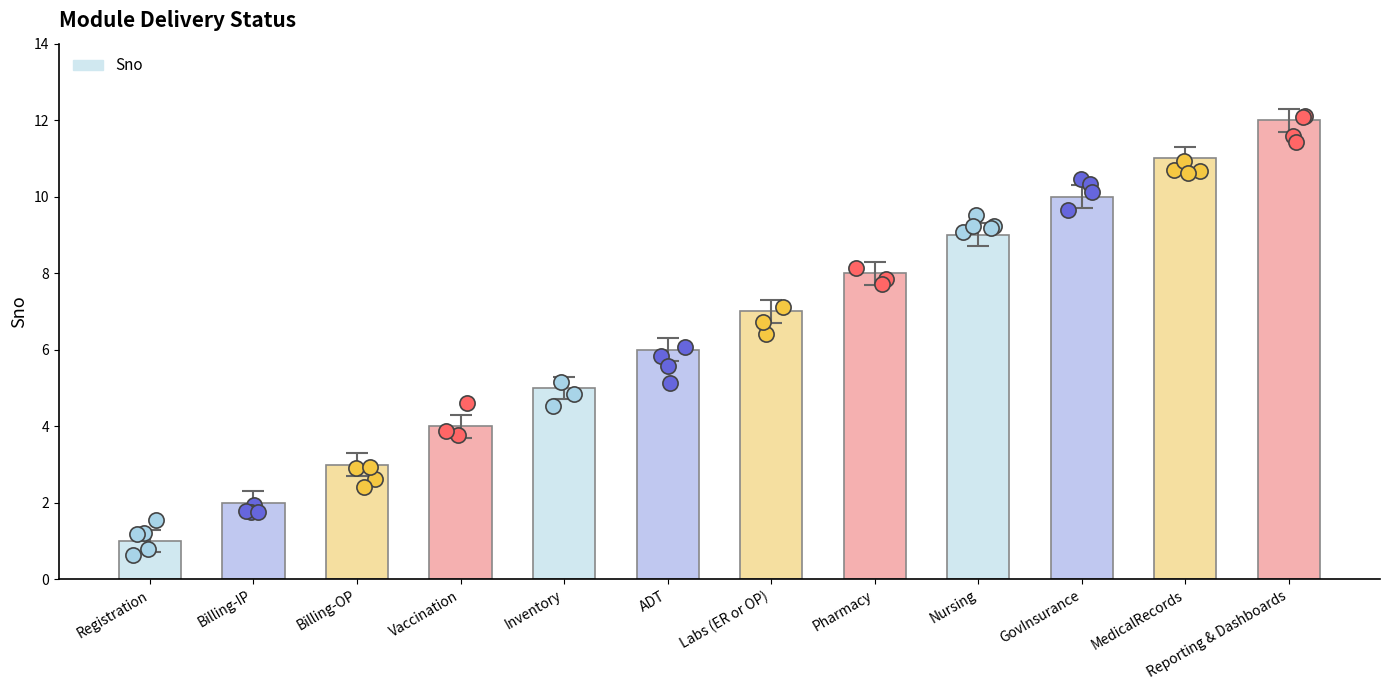

What is the ratio of the value at Vaccination to the value at Billing-OP?

1.3